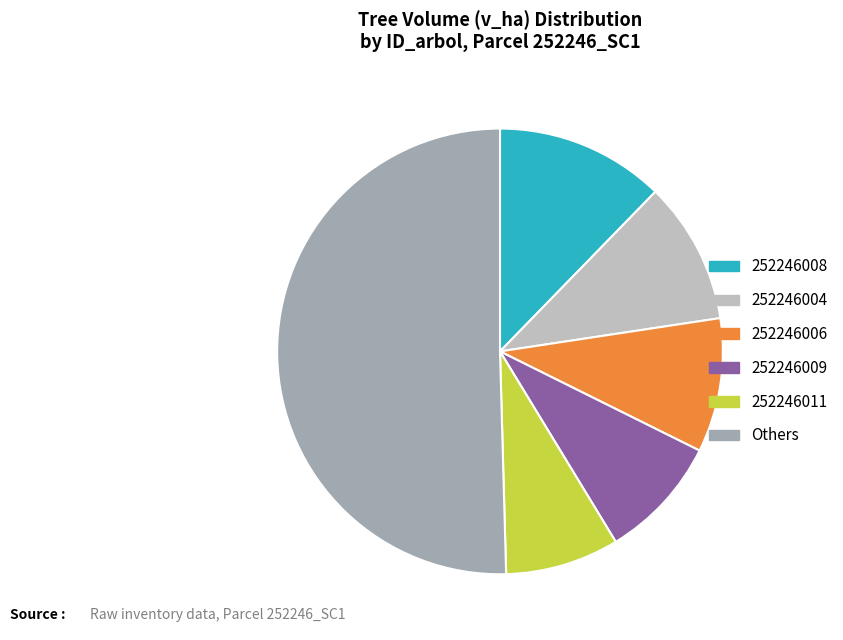

True or false: 252246009 accounts for 1% of the total.

False